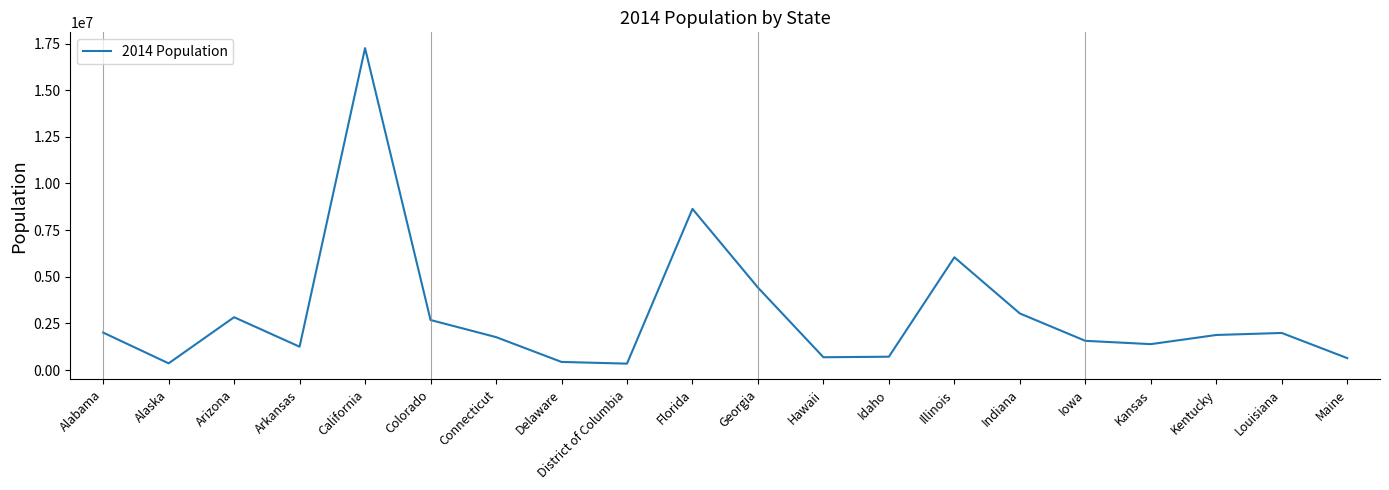

Where is the data nearest to the value 8798994?

Florida